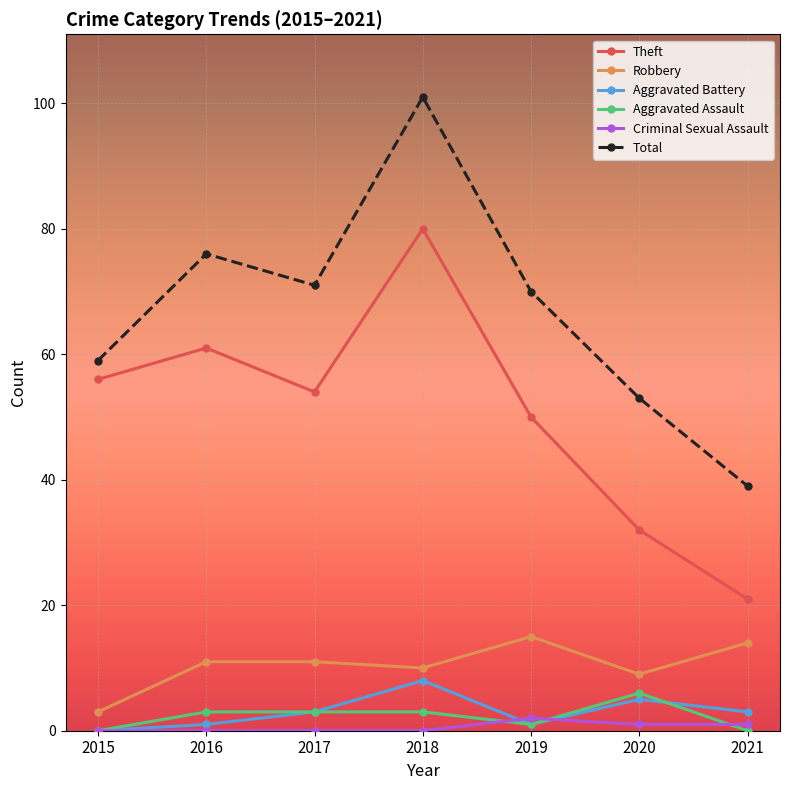

What is the greatest value displayed?

101